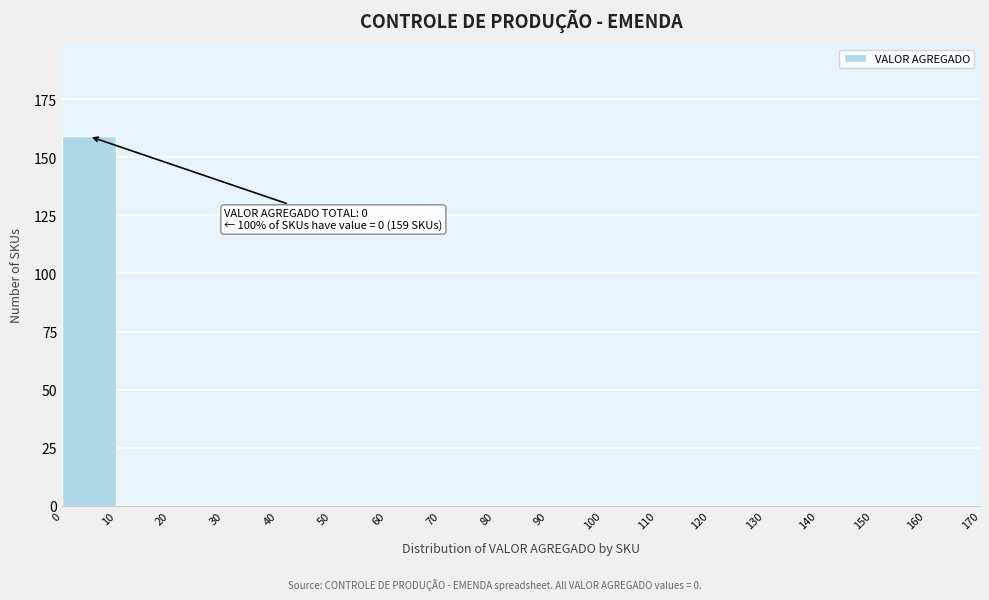

Which range on the x-axis has the tallest bar?

0 to 10